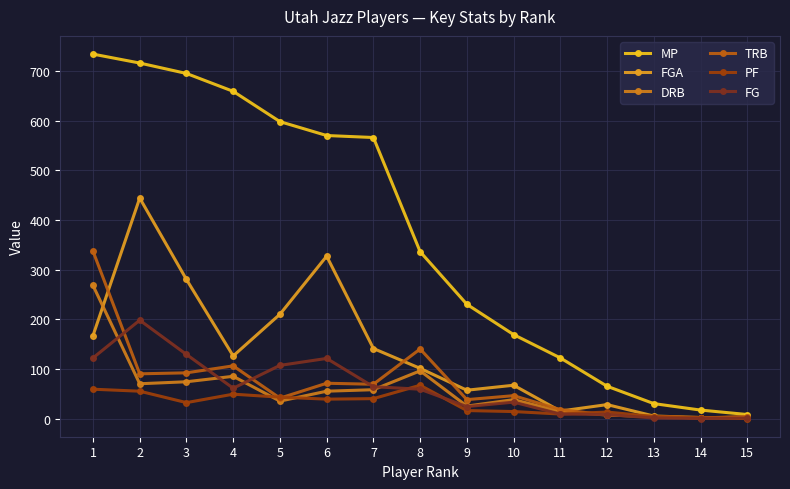

True or false: PF and FGA cross at least once.

False